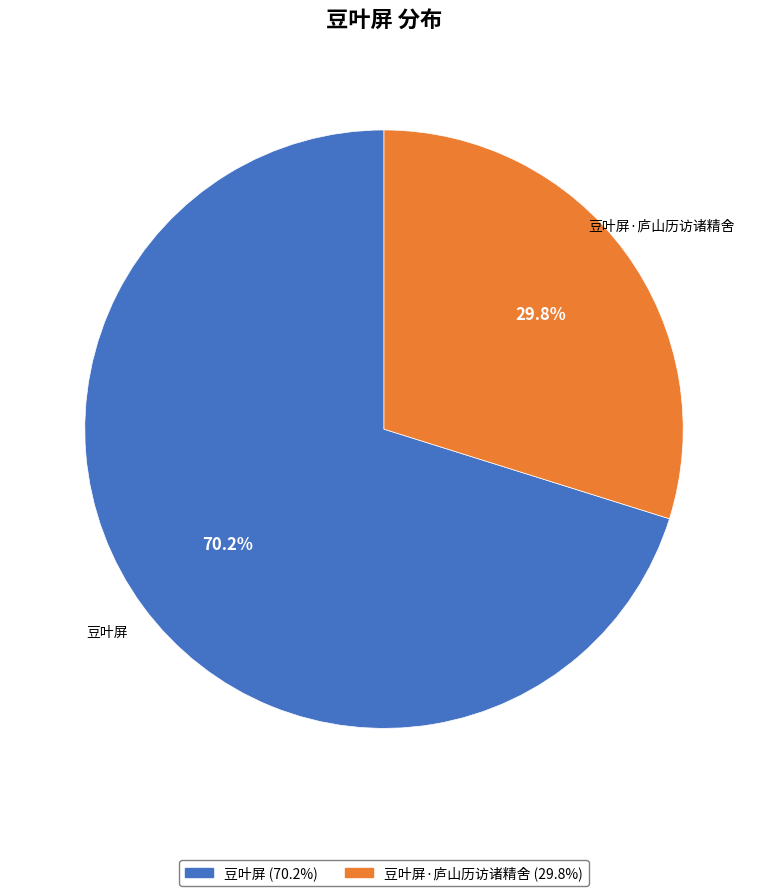

Is there any slice that represents more than half of the pie?

Yes